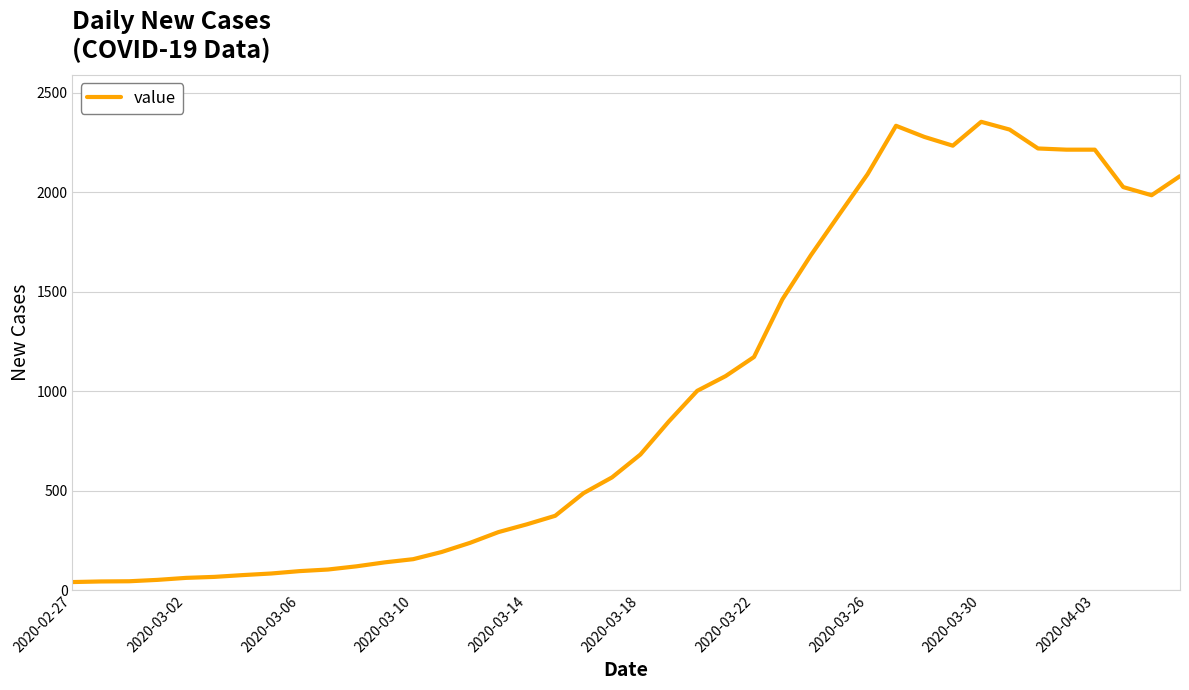

What is the greatest value displayed?

2354